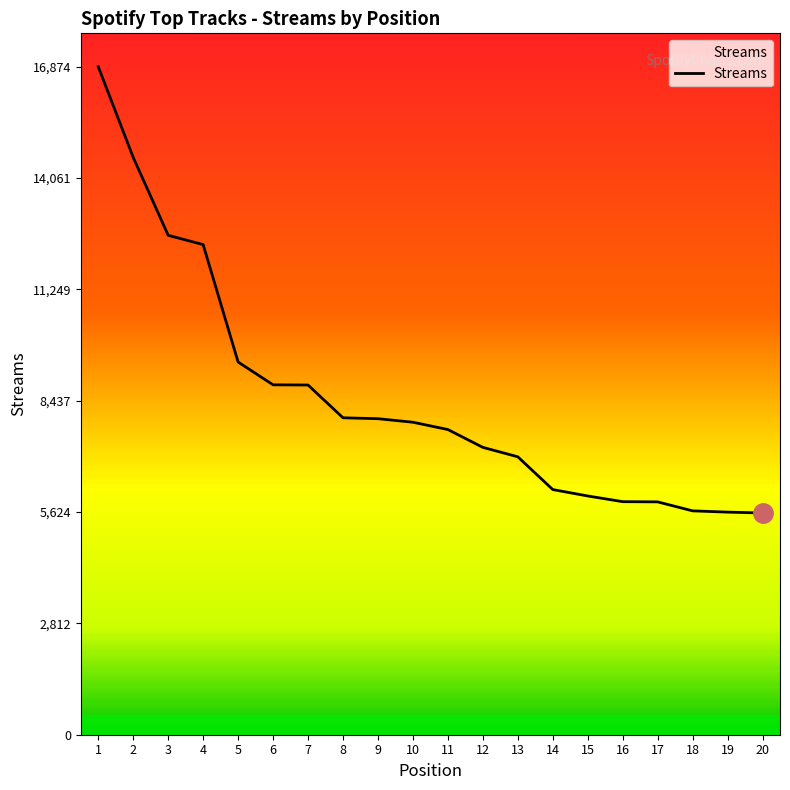

What is the maximum value shown in the chart?

16874